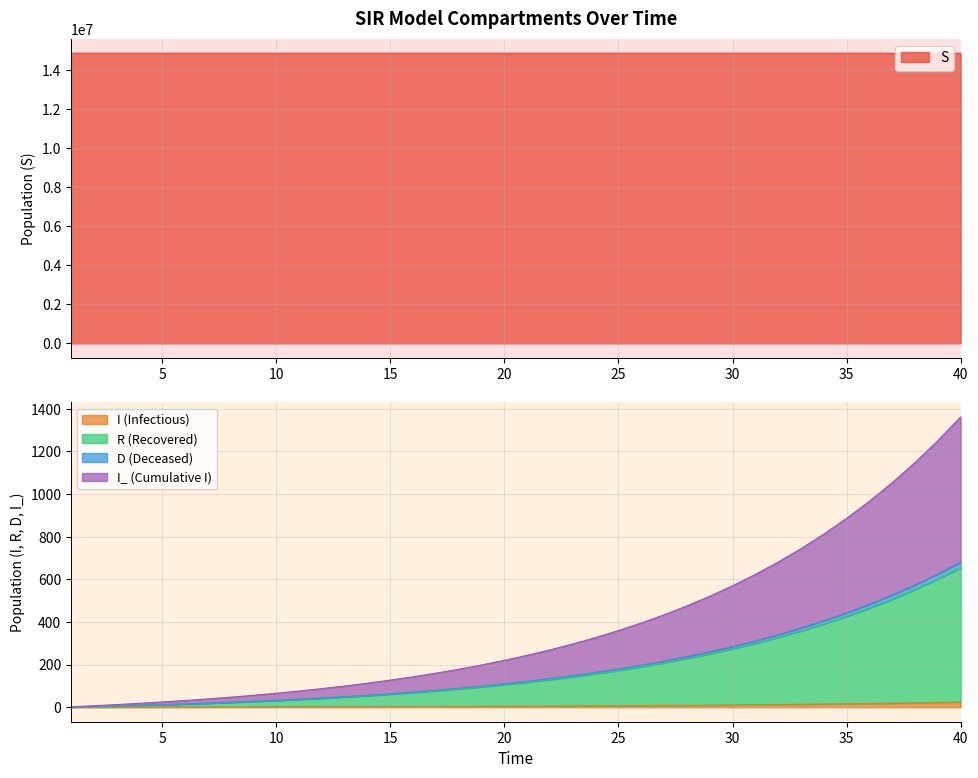

True or false: R has more than 0 points higher than both neighbors.

False